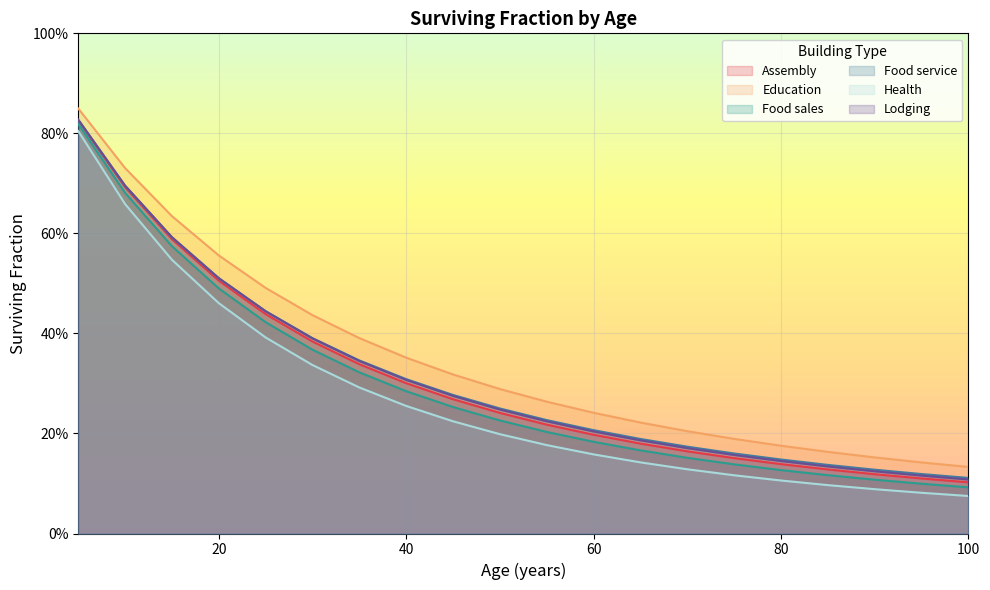

How many distinct data groups are displayed?

6